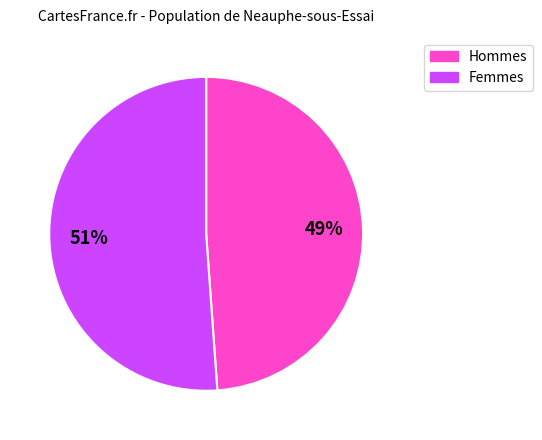

To the nearest percent, what is the average slice percentage?

50%